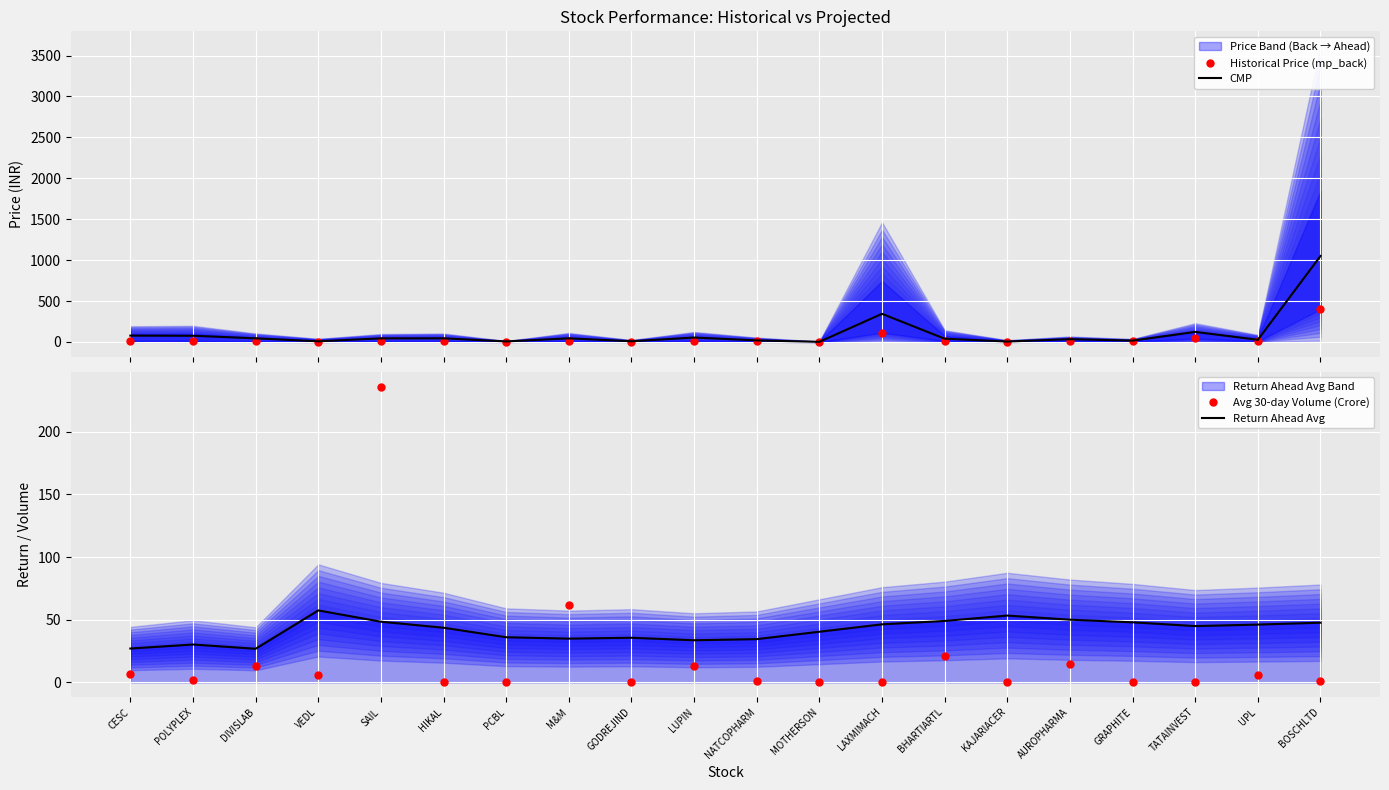

Read the CMP value at POLYPLEX.

75.6